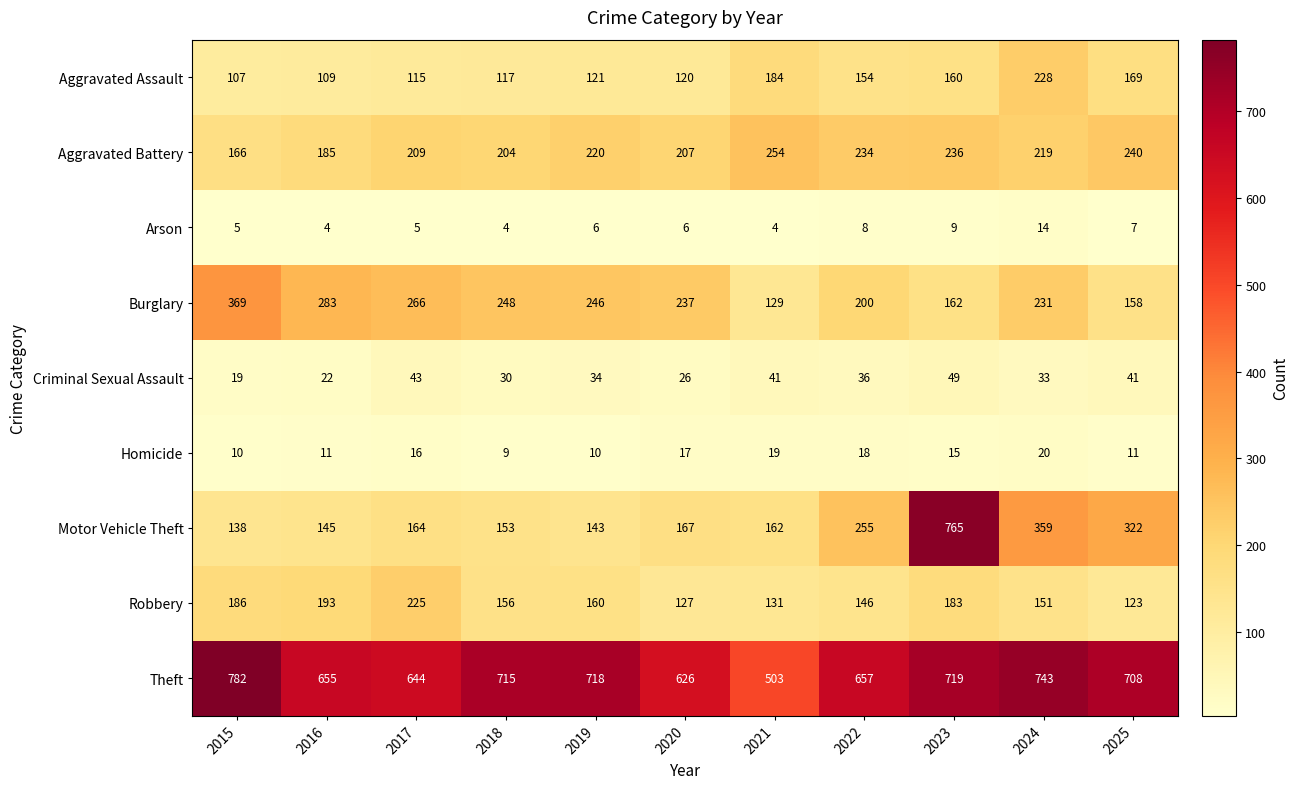

Which series has the widest spread of values?

Motor Vehicle Theft